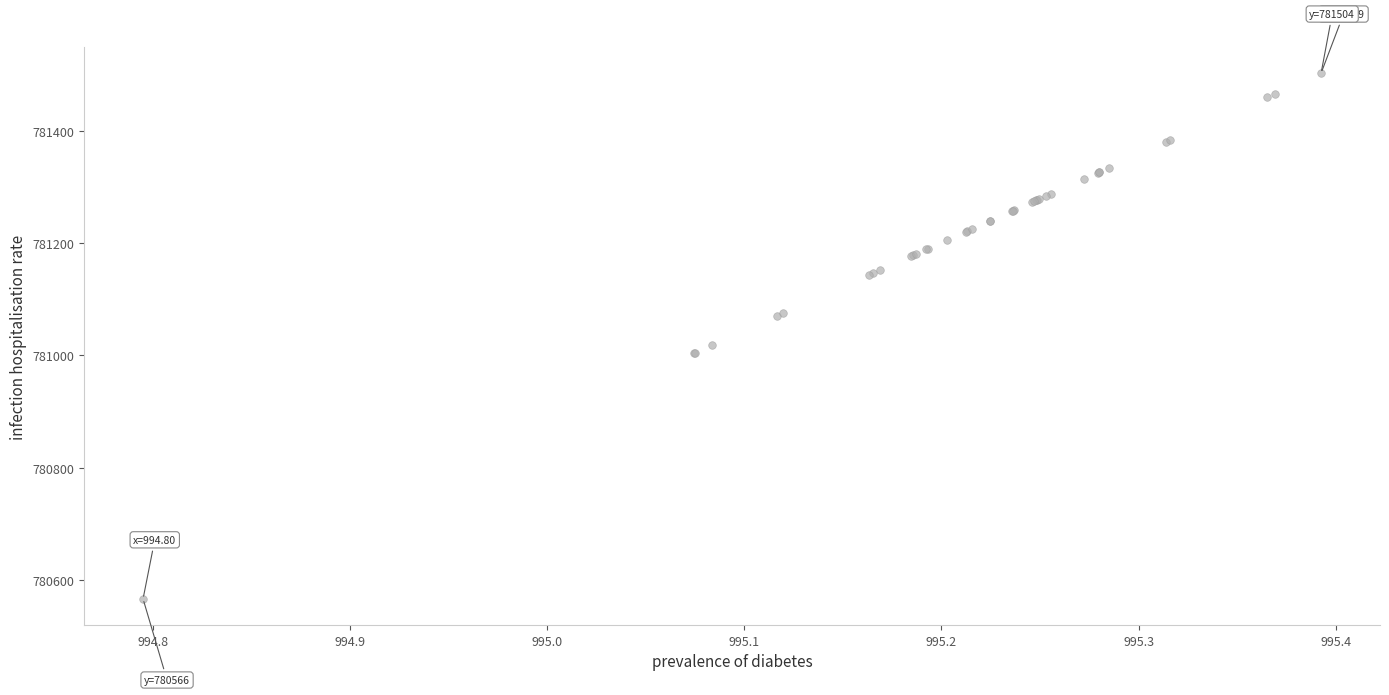

What Y value in the scatter plot is closest to 781034?

781019.3